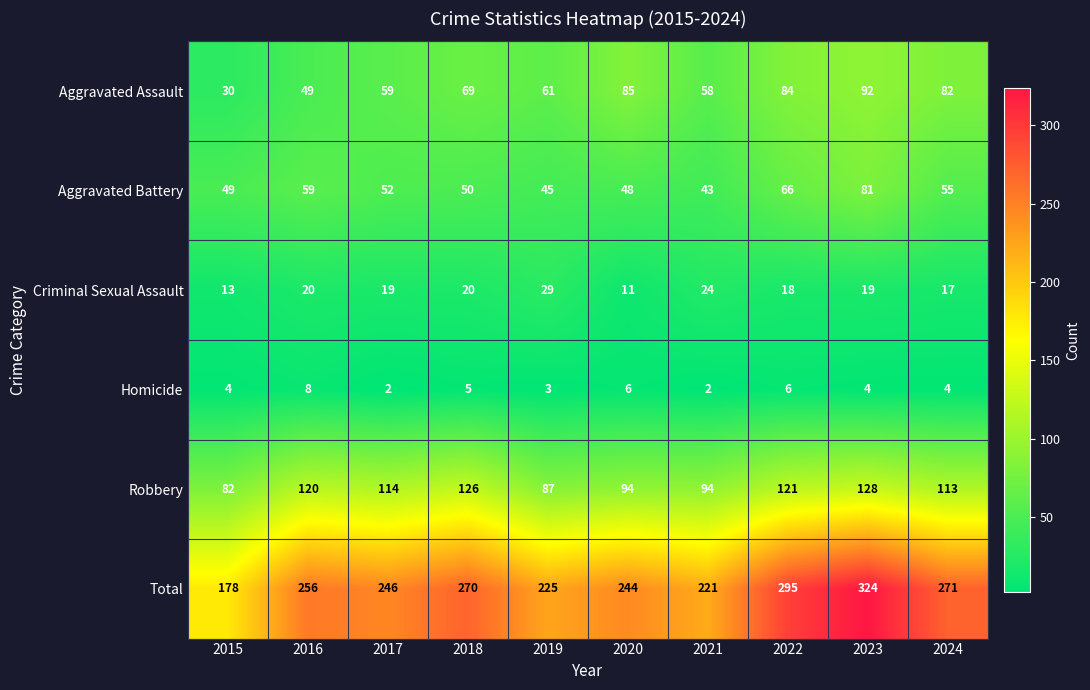

Which category has the highest value across all series?

2023